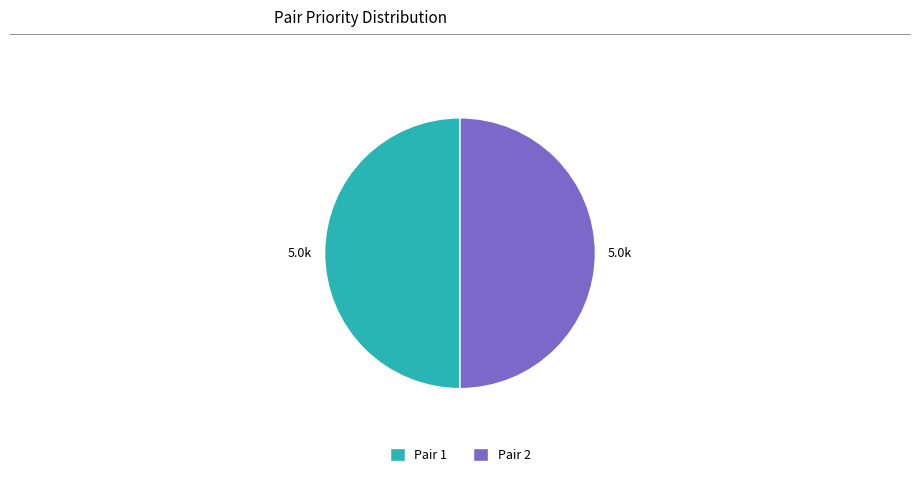

What is the ratio of the value at Pair 1 to the value at Pair 2?

1.0